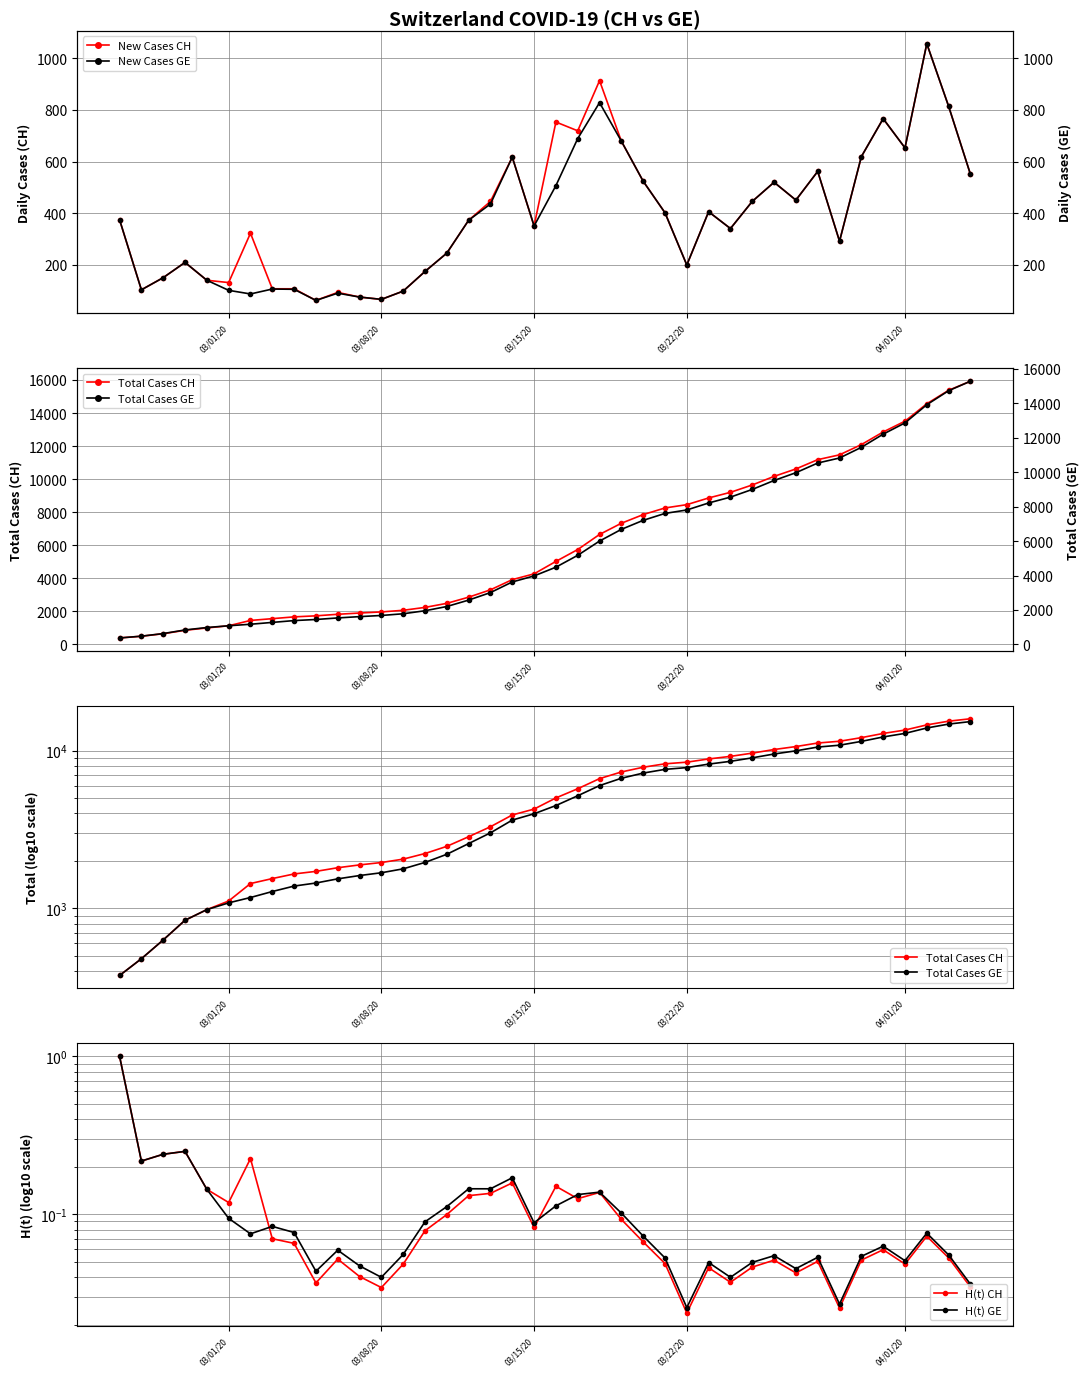

How many distinct data groups are displayed?

6